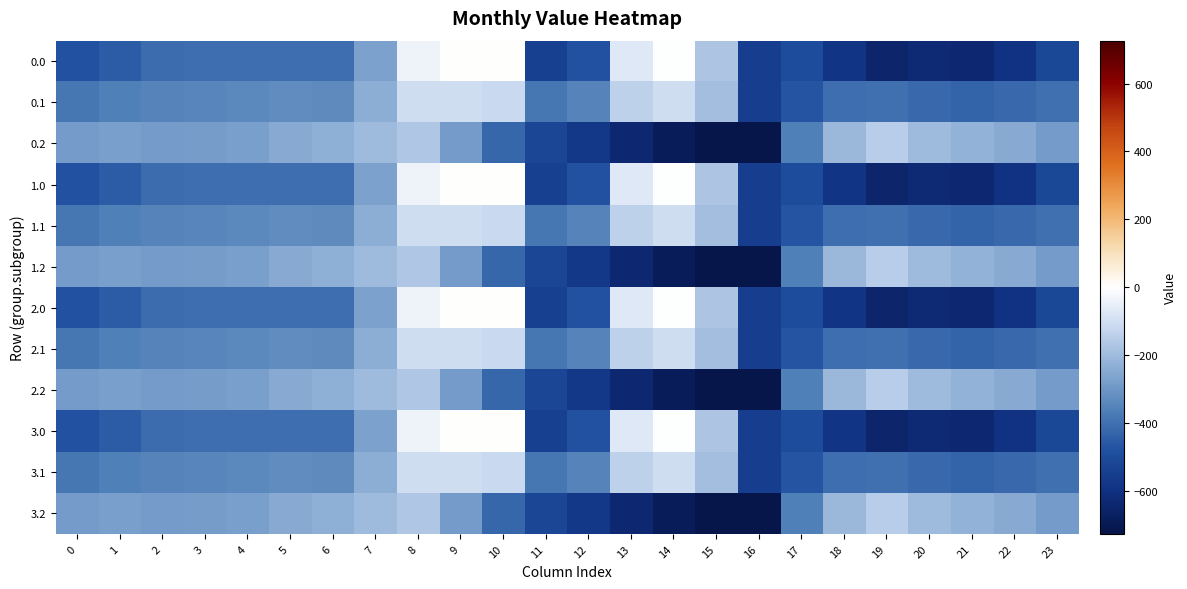

Between 13 and 18, which is larger?

13